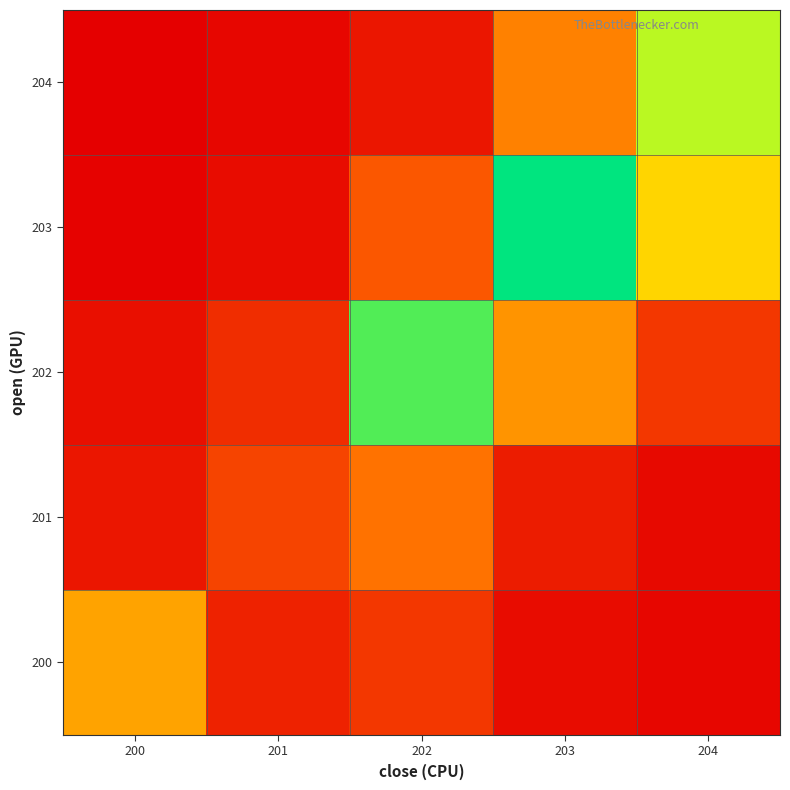

At which label does 200 reach its minimum?

204